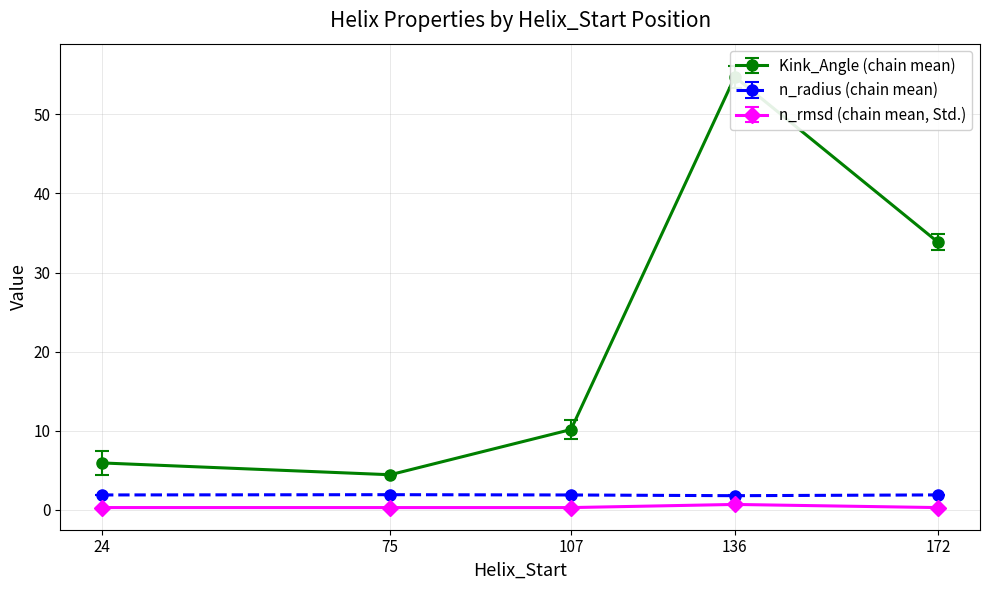

At which category is the sum across all series the highest?

136